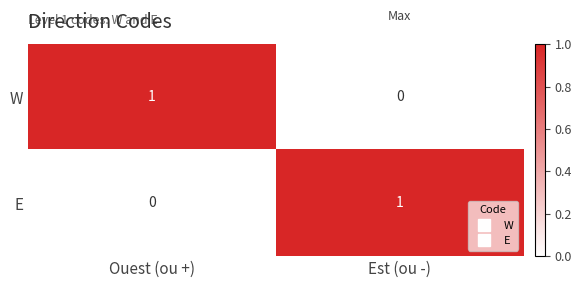

Is the value of E at Est (ou -) greater than the value of W at Est (ou -)?

Yes